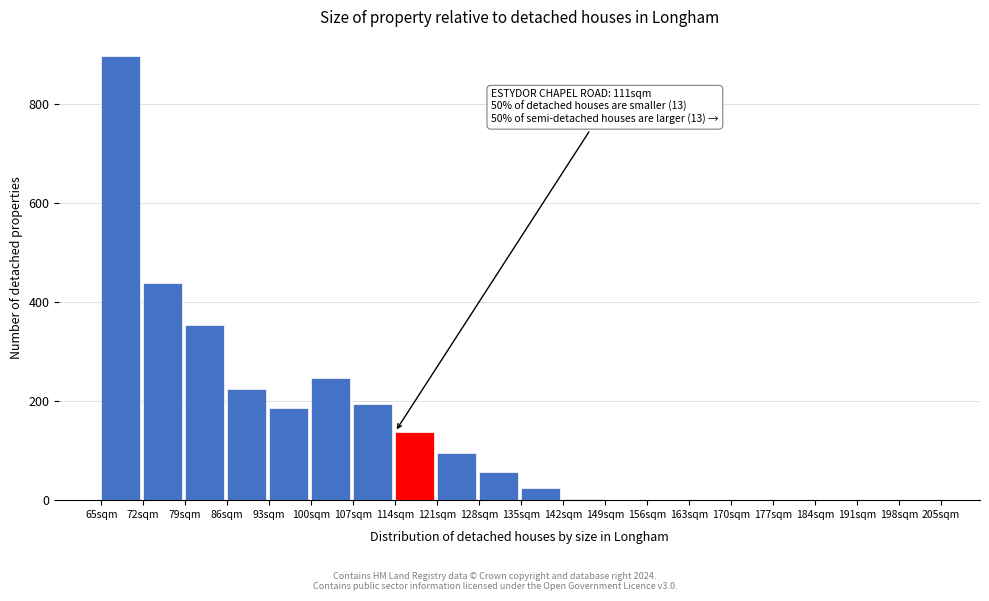

The value at 107sqm is 316. True or false?

False